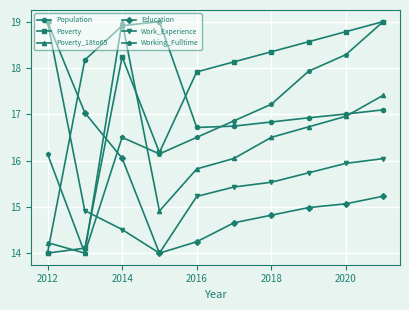

How many interior local valleys does the Poverty_18to65 series have?

2